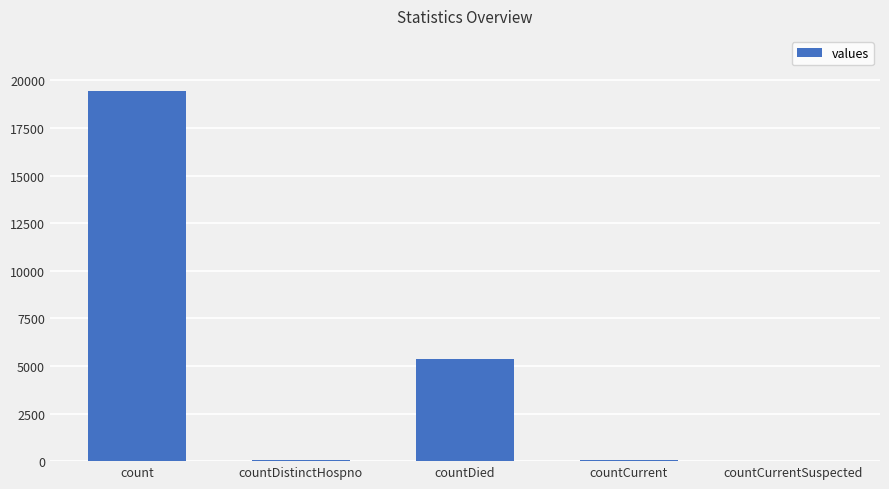

What is the average value?

4975